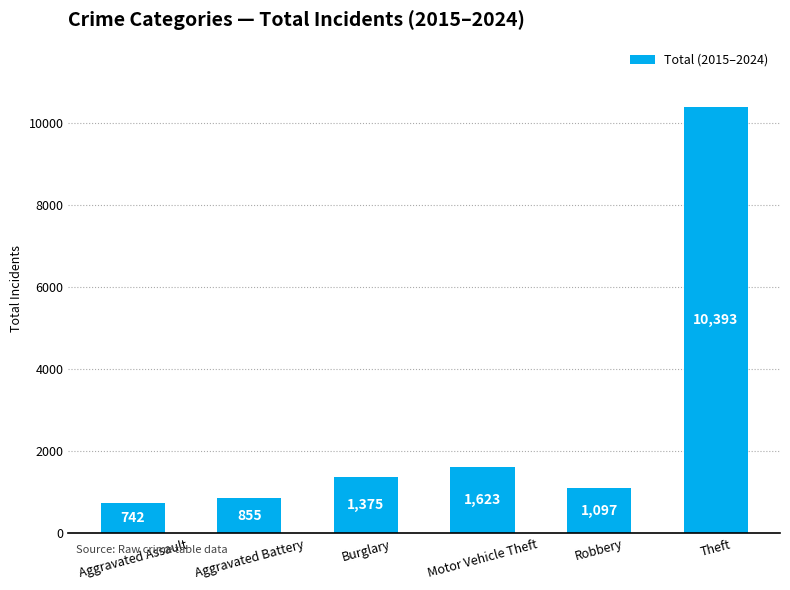

True or false: the data shows 215 at Aggravated Battery.

False